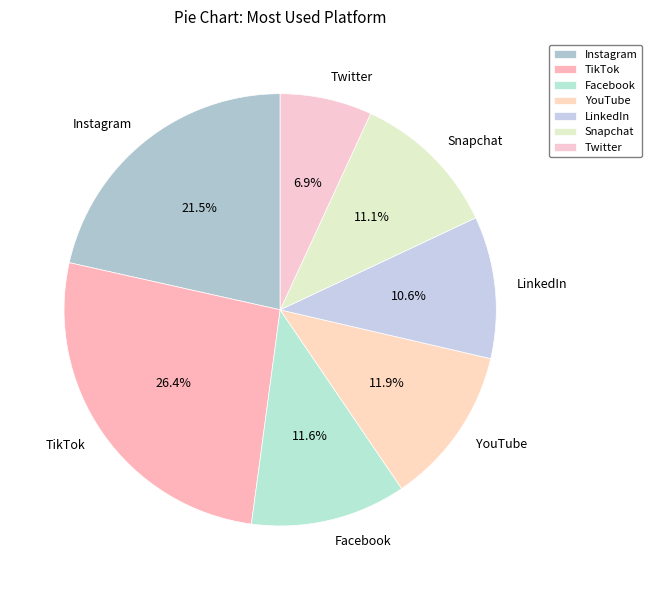

Which slice is the smallest?

Twitter